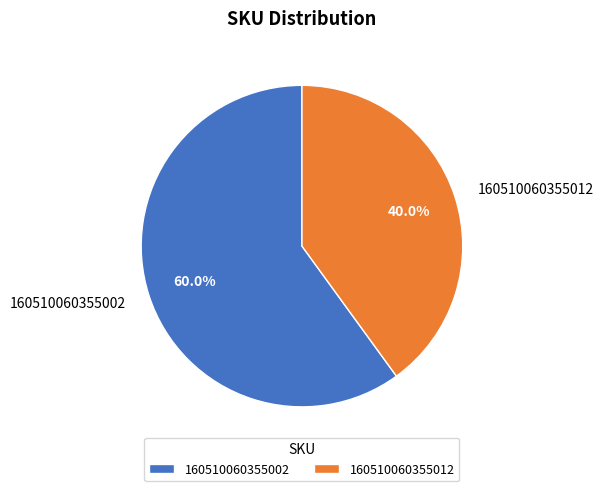

To the nearest percent, what percentage of the pie is 160510060355012?

40%